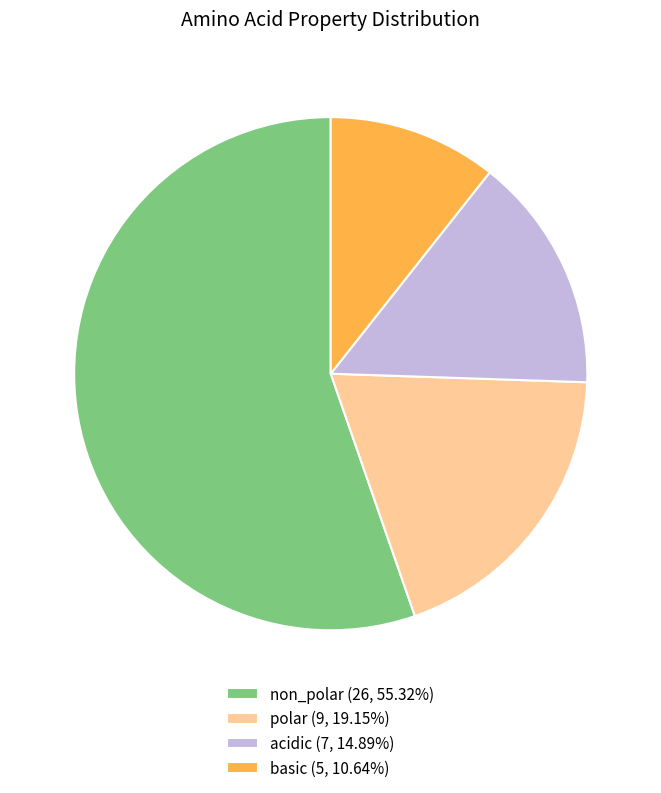

Rank the categories by value from highest to lowest.

non_polar, polar, acidic, basic